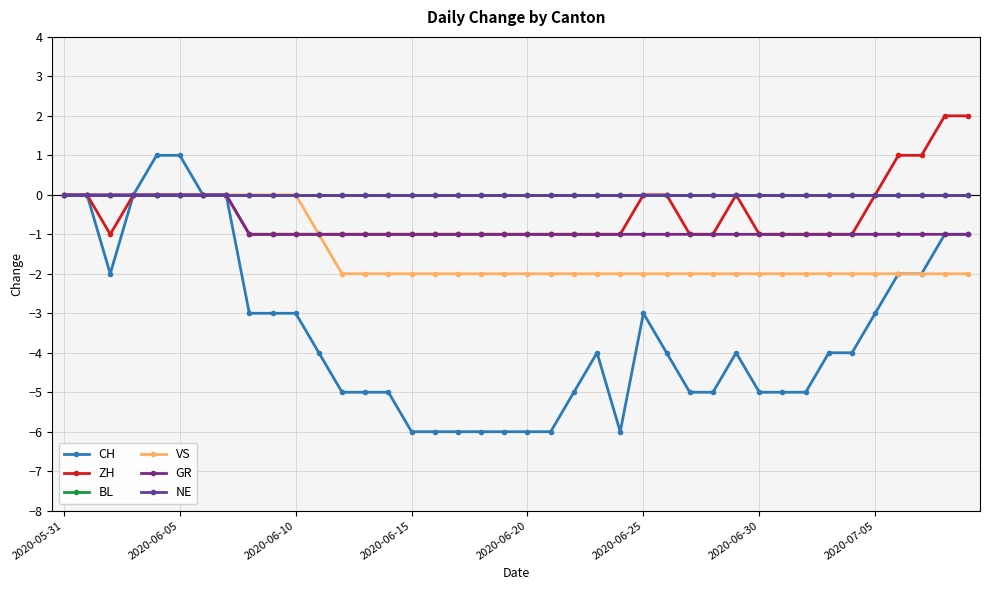

What is the difference between the maximum and minimum values in the GR series?

1